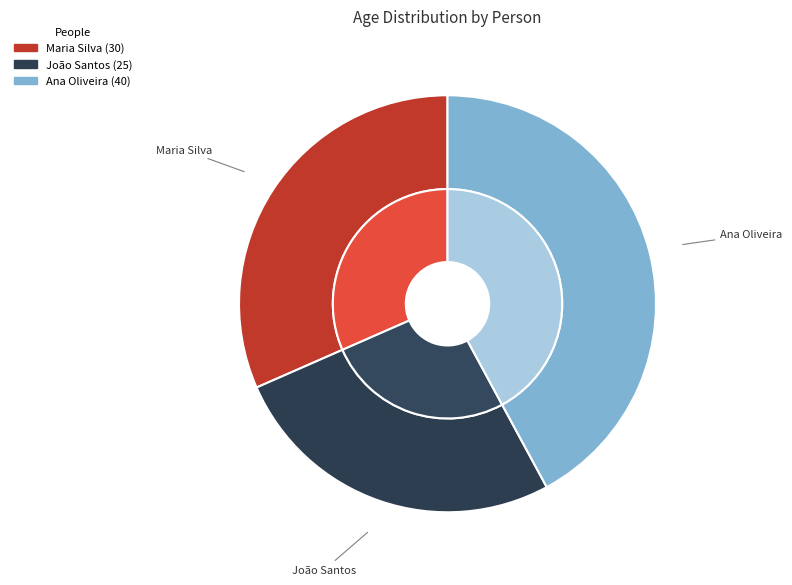

To the nearest percent, what is the difference between the largest and smallest slice percentages?

16%